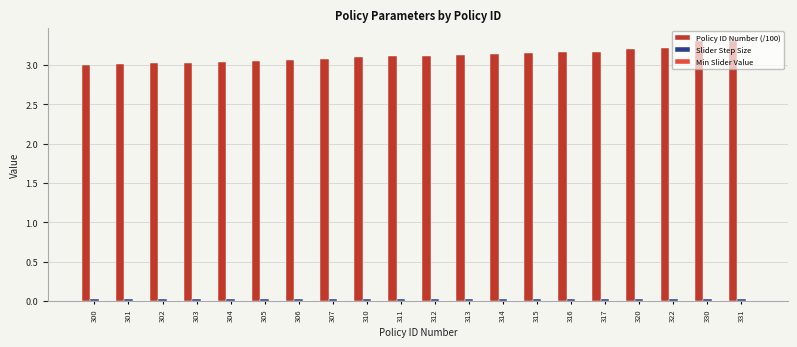

What is the difference between the maximum and minimum values in the Policy ID Number (/100) series?

0.3